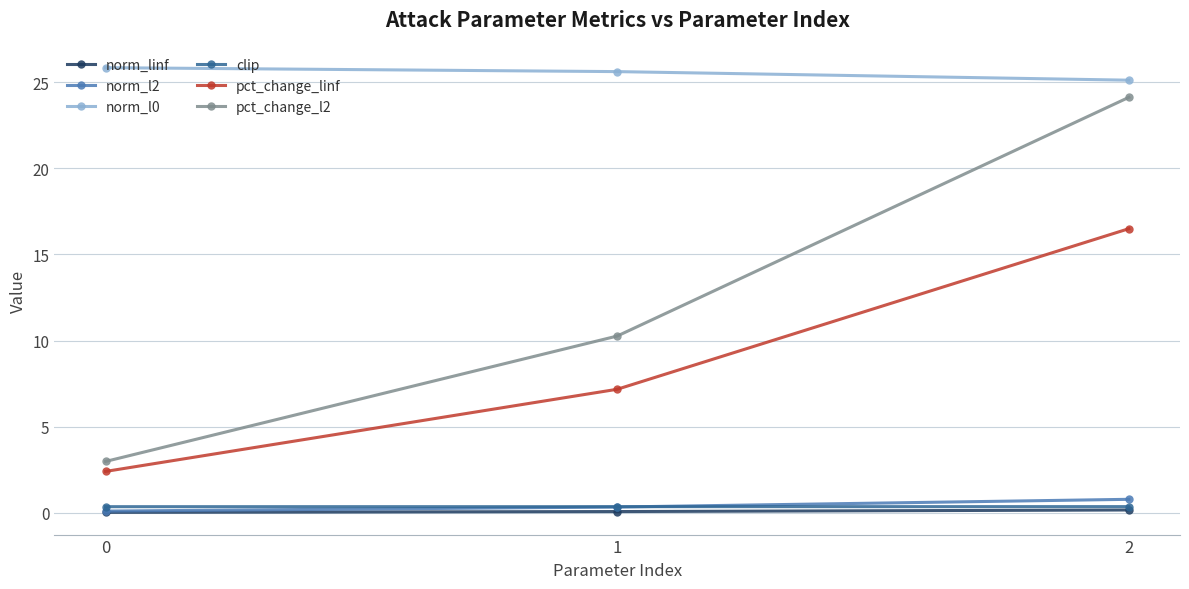

What is the average value of the norm_l2 series?

0.4